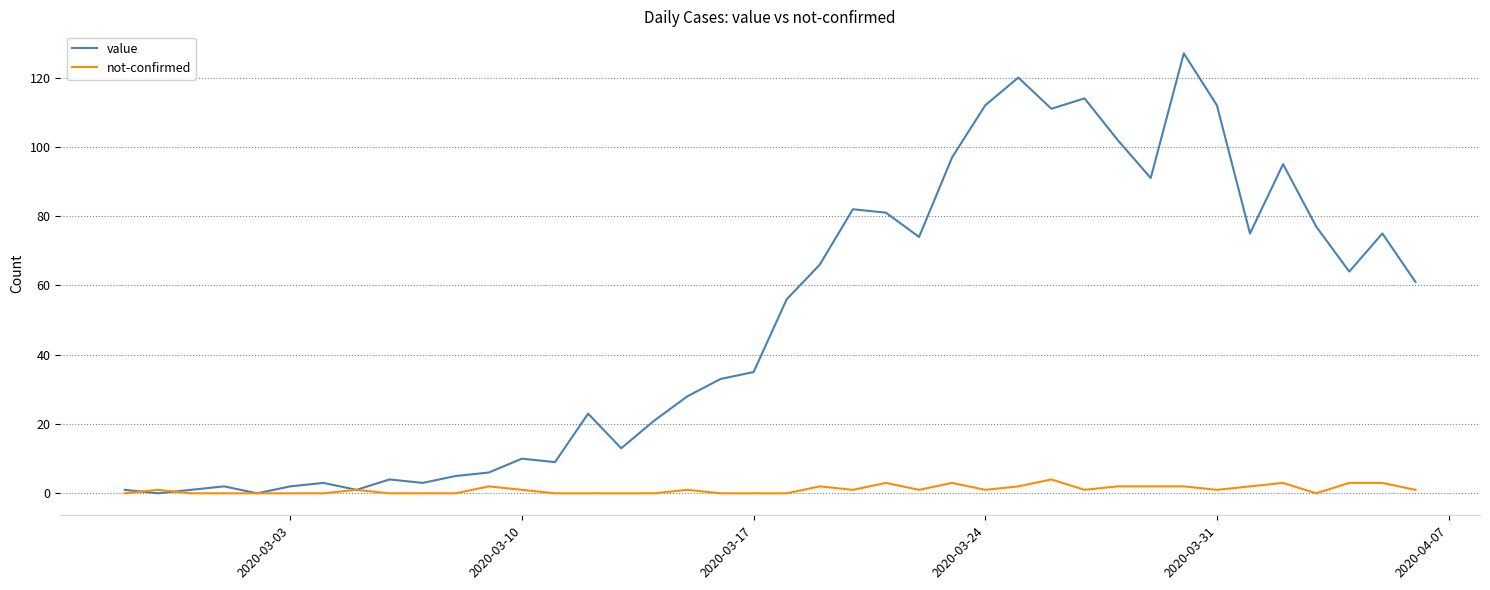

Rank the series by their maximum value, from lowest to highest.

not-confirmed, value